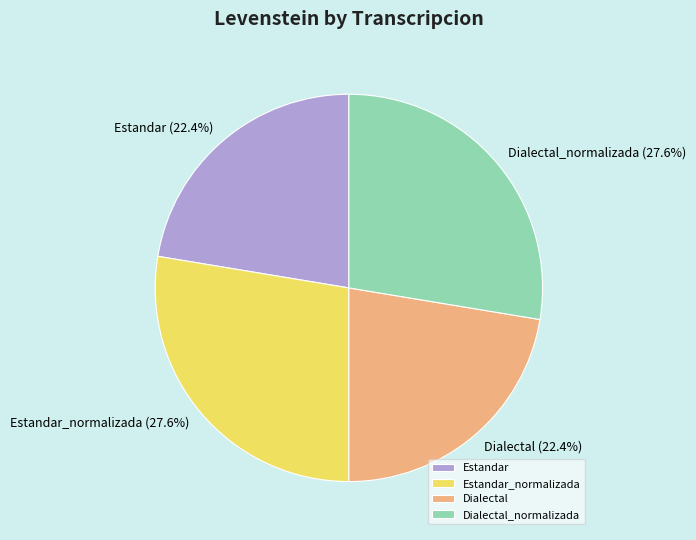

Approximately how many times larger is the value at Dialectal compared to Estandar?

1.0